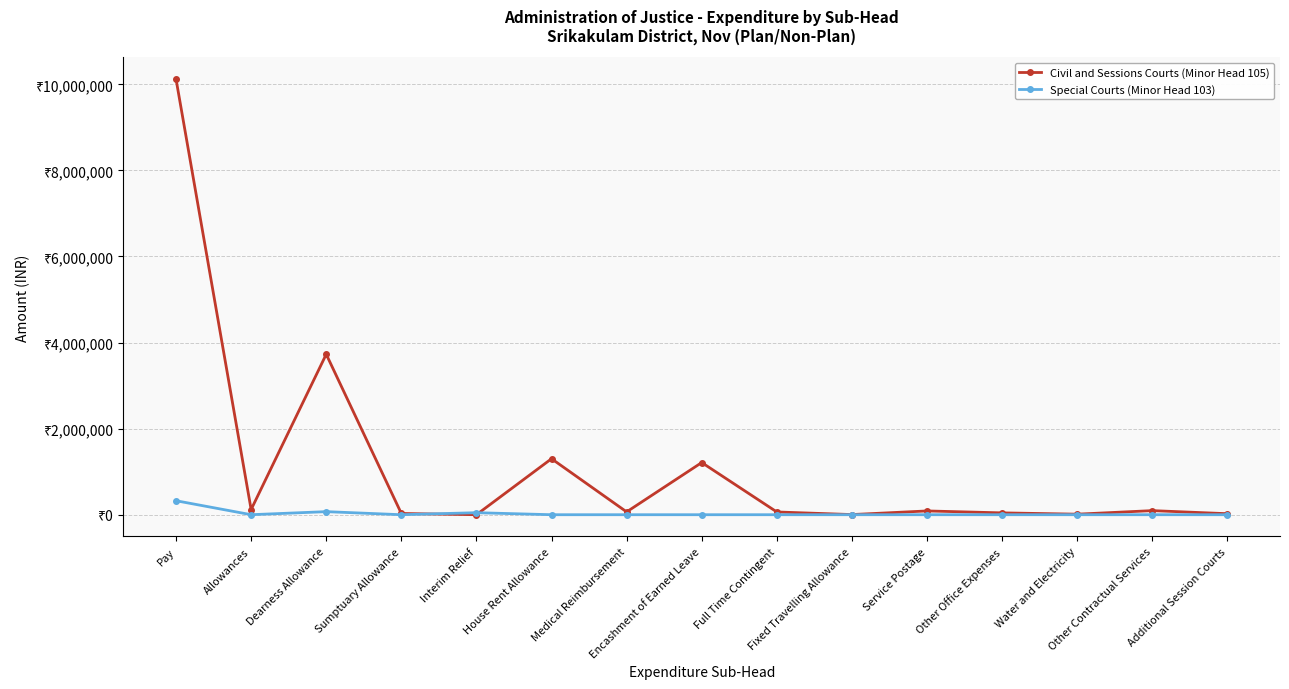

The value of Special Courts (Minor Head 103) at Other Contractual Services is 0. True or false?

True